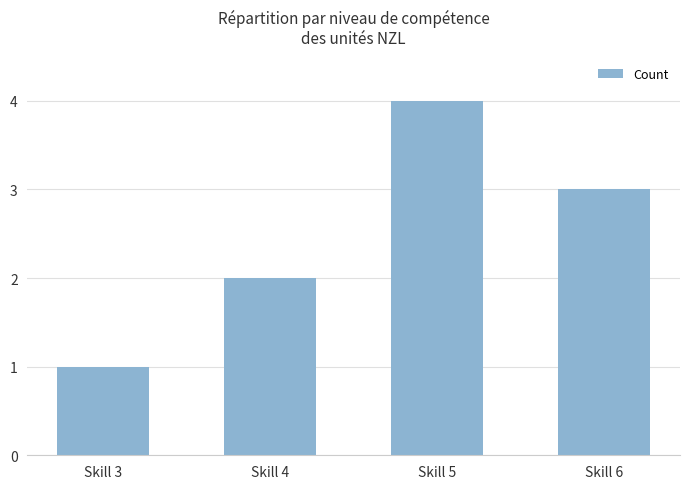

How many data points are less than 3?

2